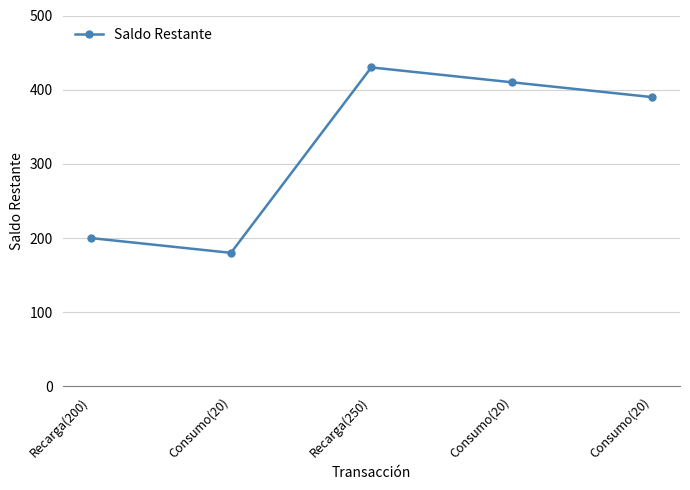

How many distinct data groups are displayed?

1